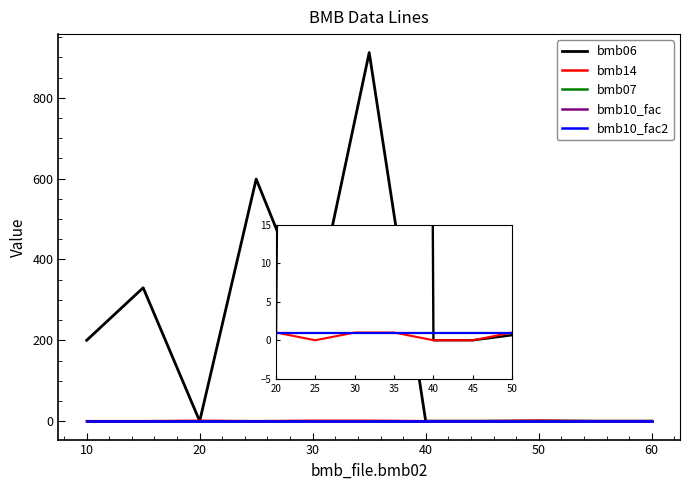

At how many categories does at least one series exceed 534?

2